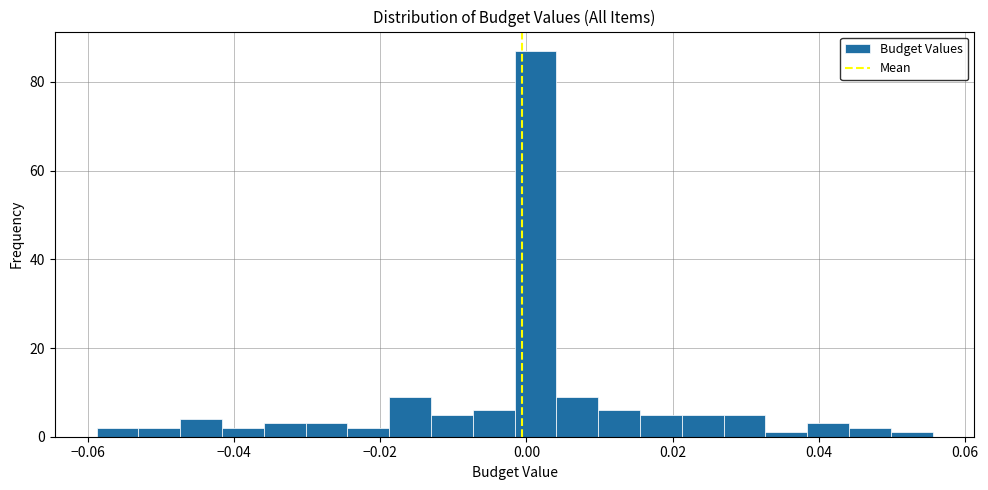

Around what value on the x-axis is the tallest bar? Give the approximate position of its centre, as read against the axis.

0.002